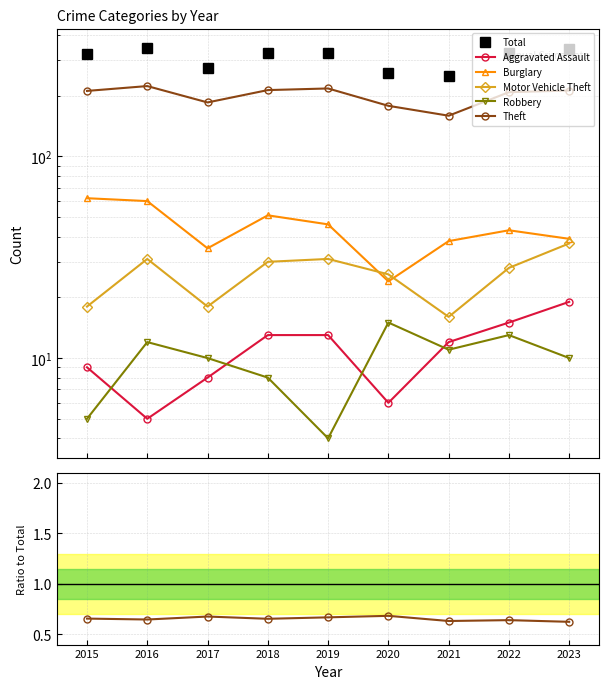

Does the chart have visible grid lines?

Yes